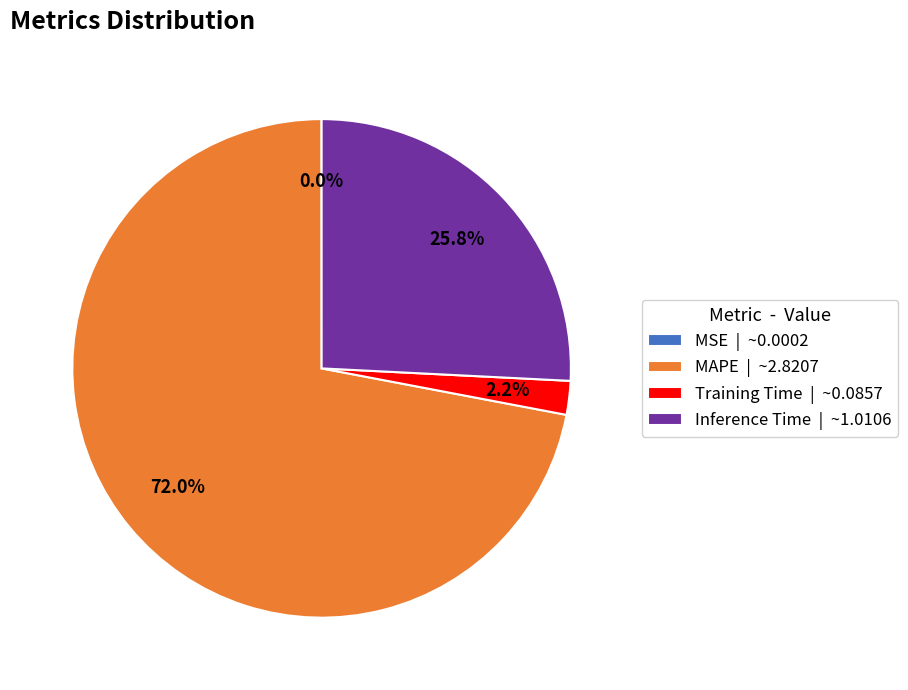

Which category accounts for the majority?

MAPE | ~2.8207